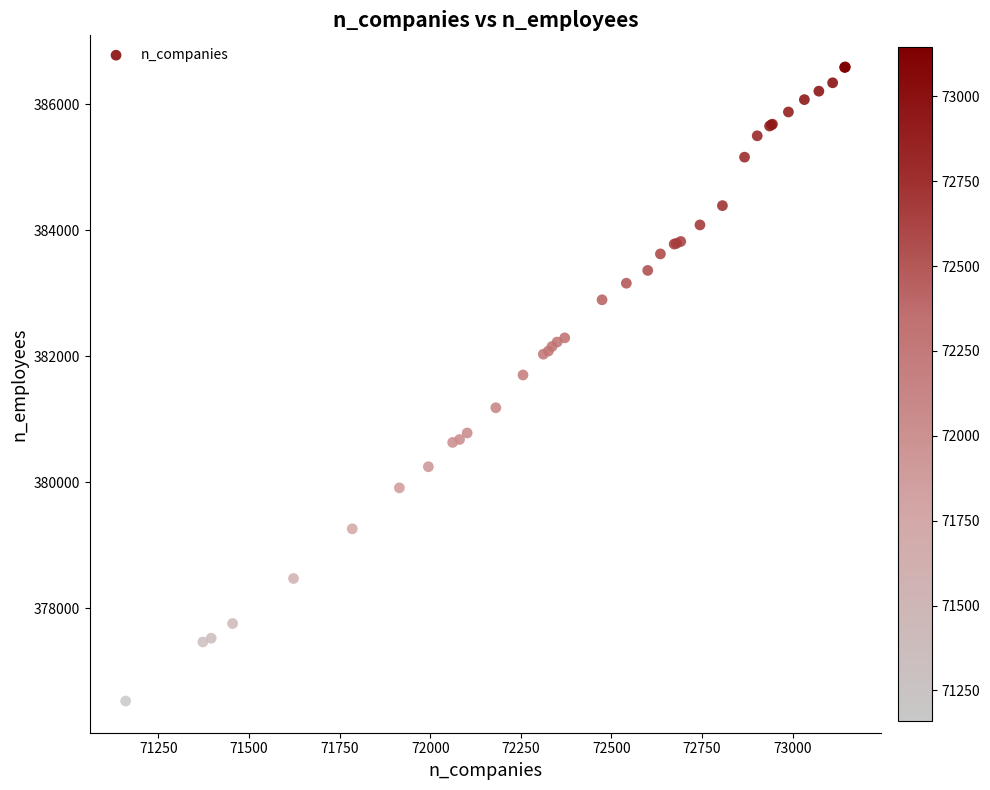

What Y value in the scatter plot is closest to 381557?

381701